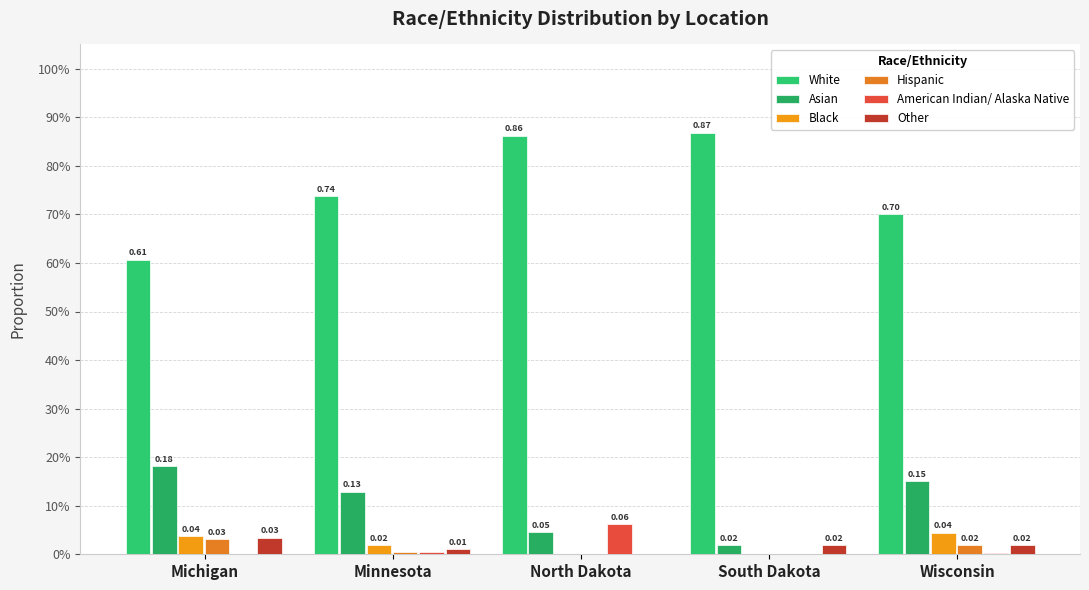

Between South Dakota and Wisconsin, which series saw the biggest shift?

White